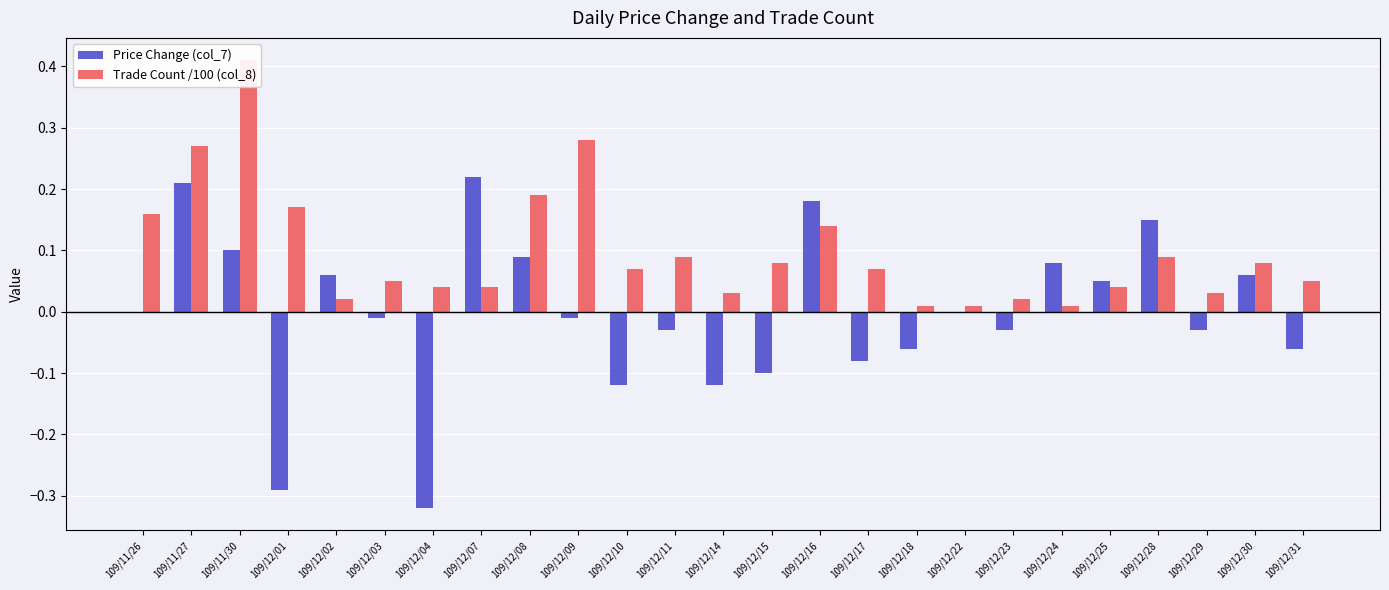

What is the label of the 1st bar from the left?

109/11/26